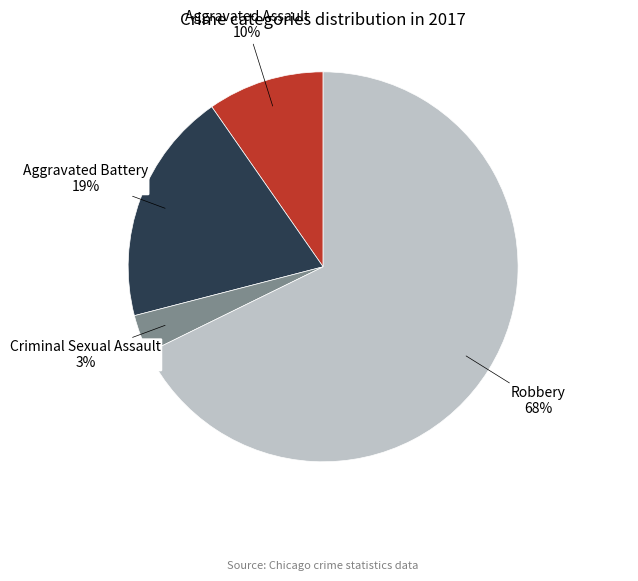

How many slices are in this pie chart?

4